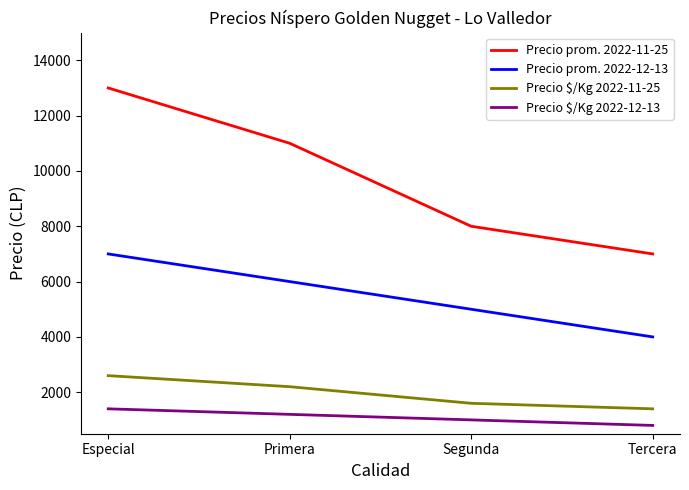

Reading right to left, list all the values displayed in this chart.

Precio prom. 2022-11-25: 7000	8000	11000	13000
Precio prom. 2022-12-13: 4000	5000	6000	7000
Precio $/Kg 2022-11-25: 1400	1600	2200	2600
Precio $/Kg 2022-12-13: 800	1000	1200	1400